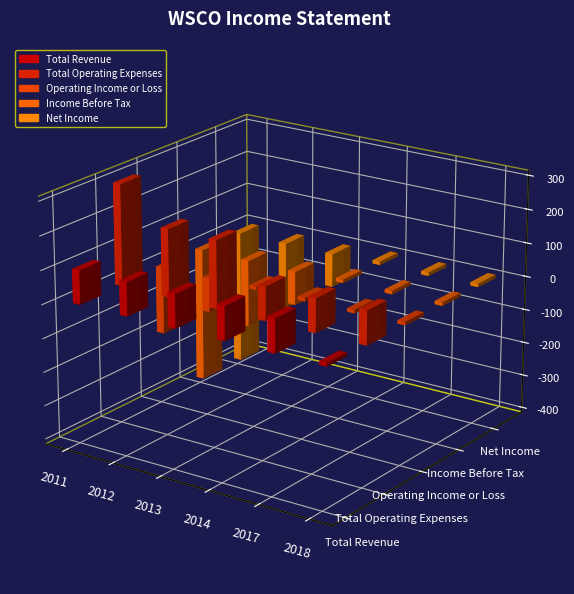

What is the difference between the Net Income values at 2014 and 2011?

400